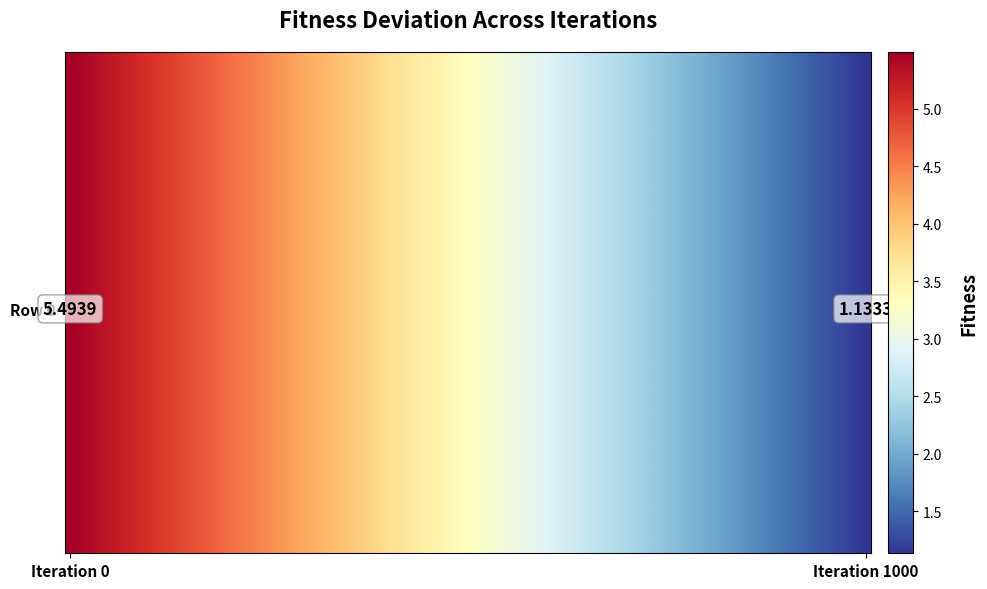

What is the difference between the maximum and minimum values?

4.4